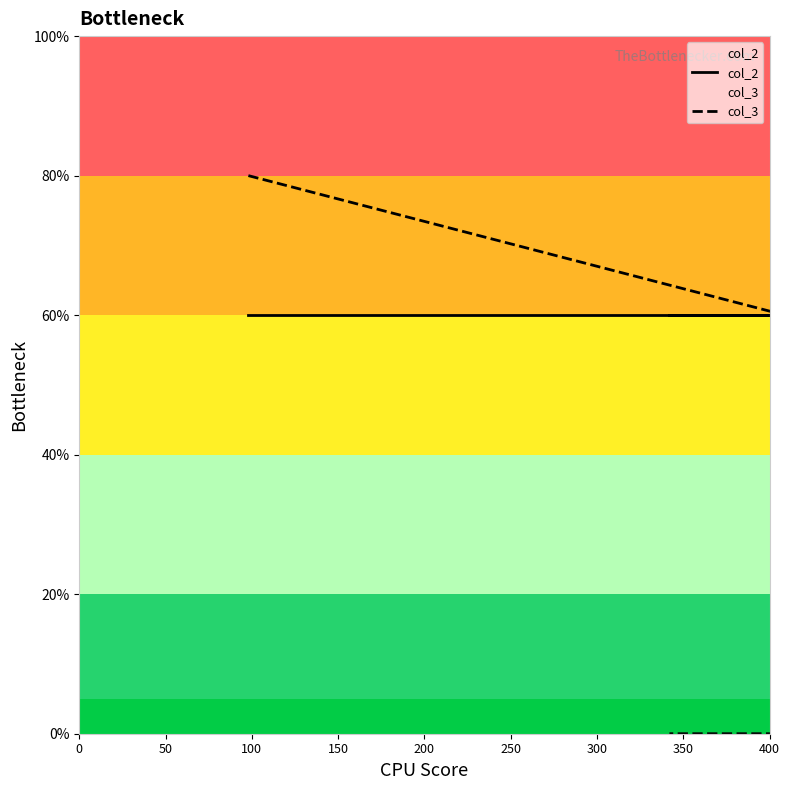

Rank the series at 0 from highest to lowest value.

col_3, col_2